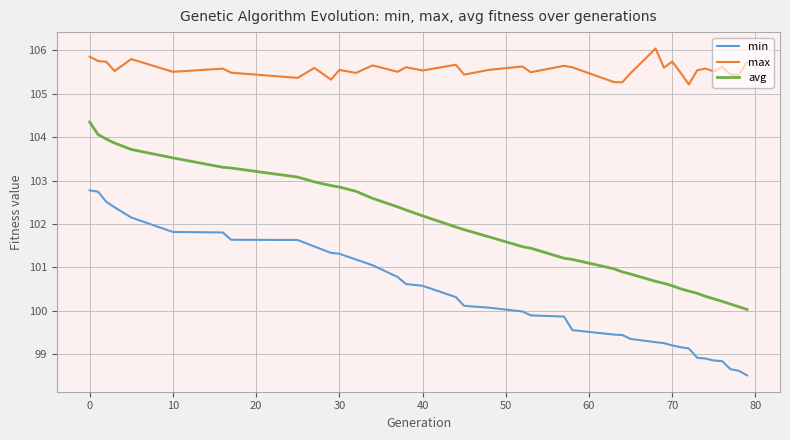

What is the smallest value displayed?

98.5